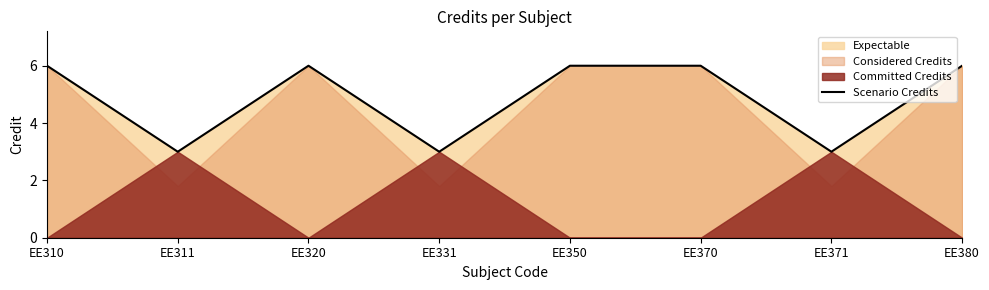

How many points are higher than both their immediate neighbors (excluding endpoints)?

1